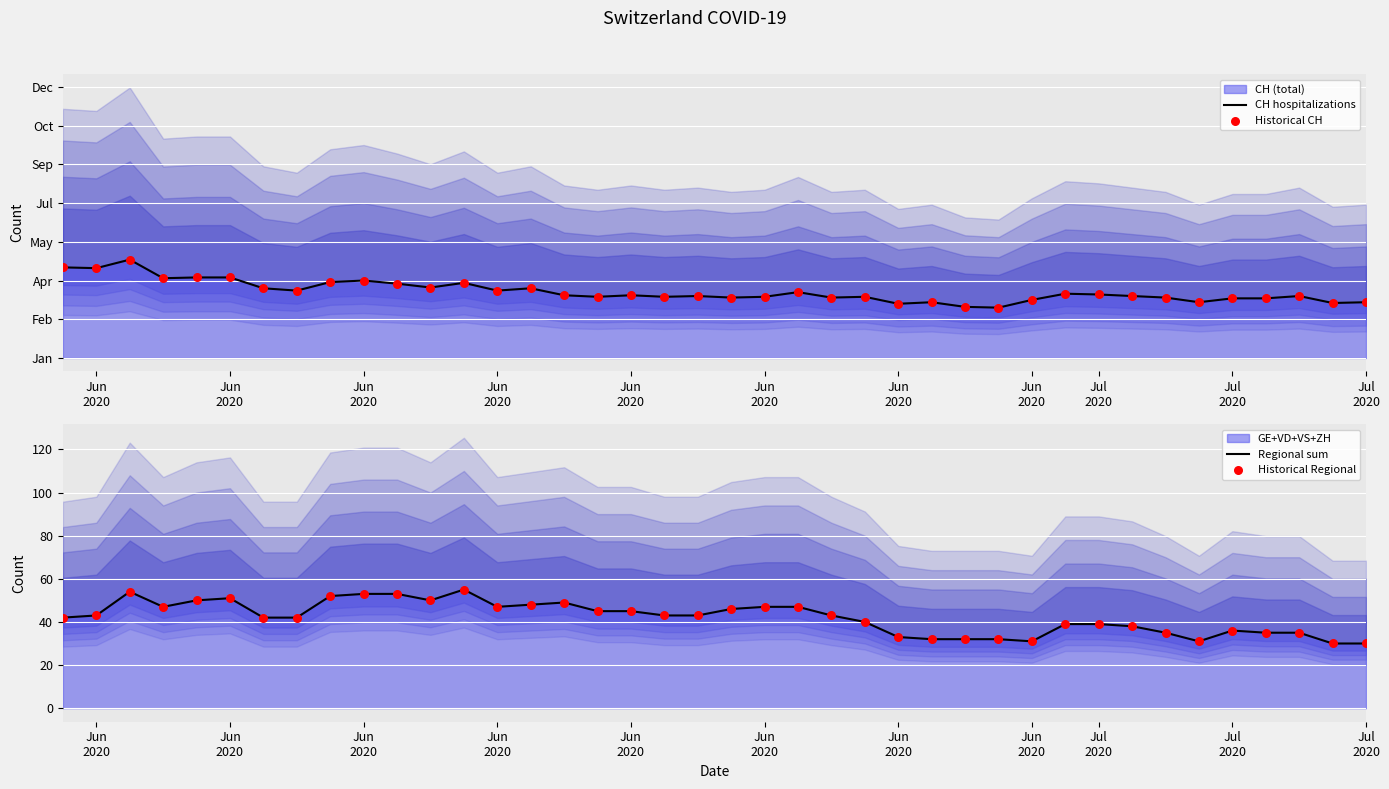

Which series contains the lowest Y value?

Regional sum